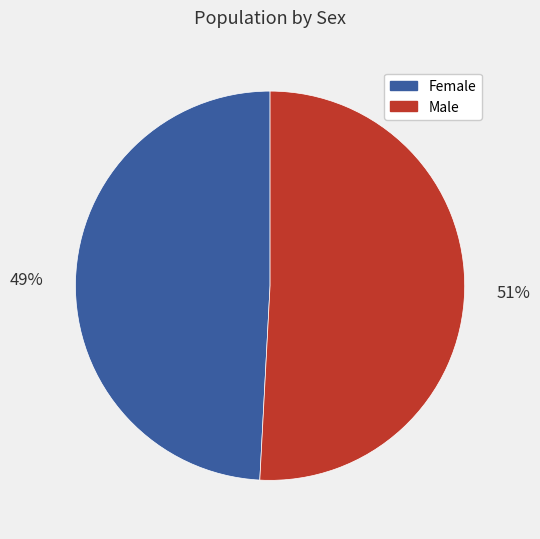

To the nearest percent, what portion does Female represent?

49%